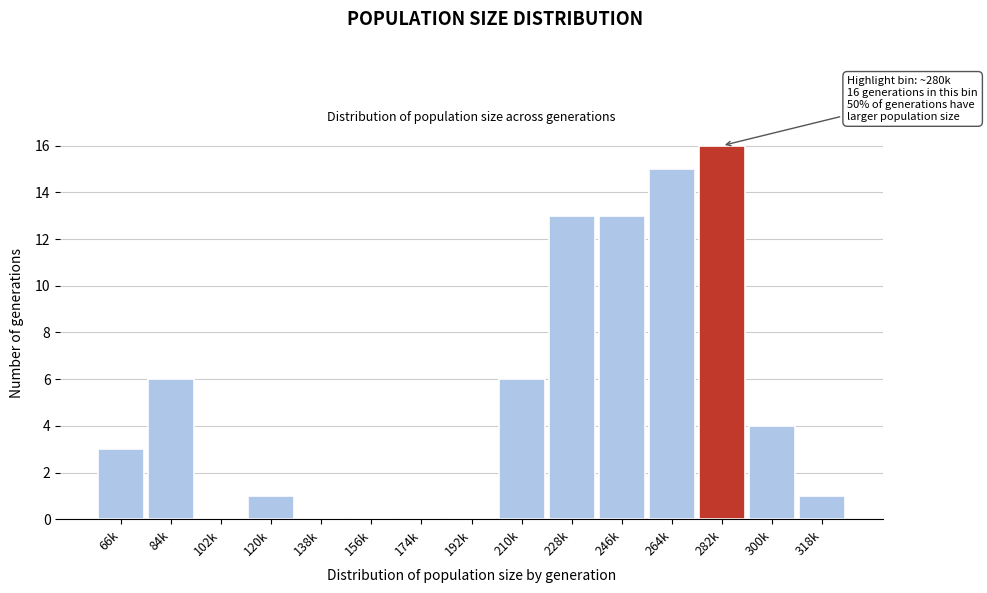

Reading left to right, extract all data points from this chart.

66k=3	84k=6	102k=0	120k=1	138k=0	156k=0	174k=0	192k=0	210k=6	228k=13	246k=13	264k=15	282k=16	300k=4	318k=1